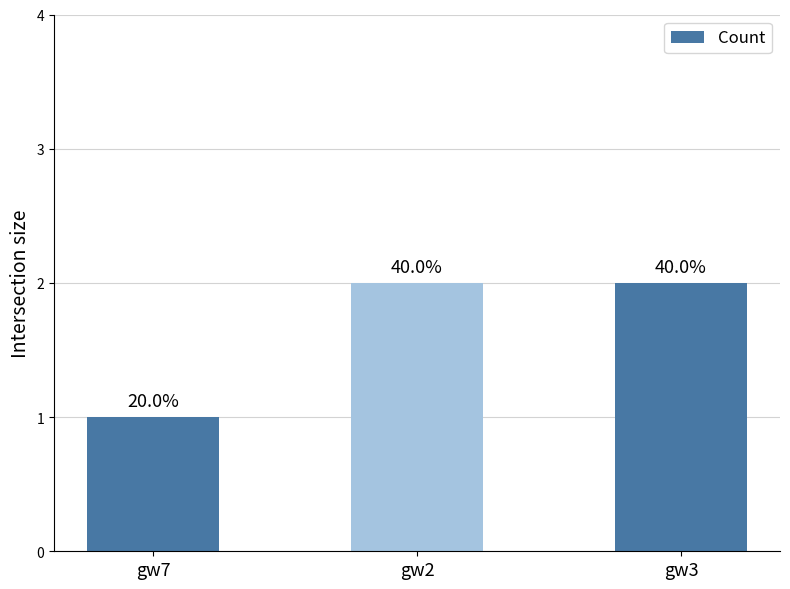

What is the value of the 1st bar from the left?

1